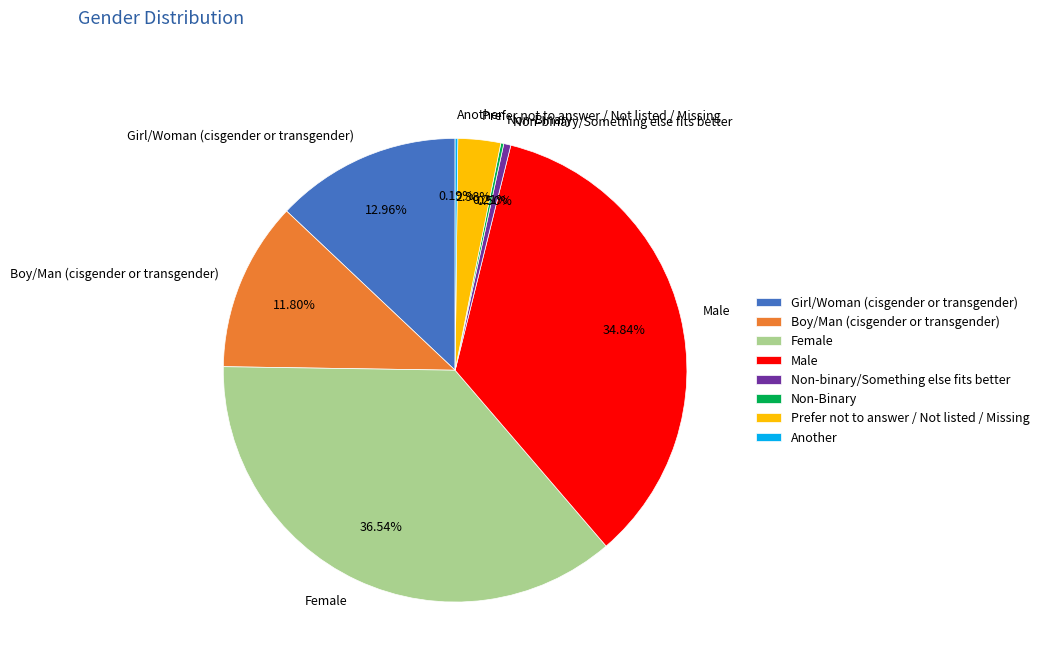

Is there a majority slice in this chart?

No